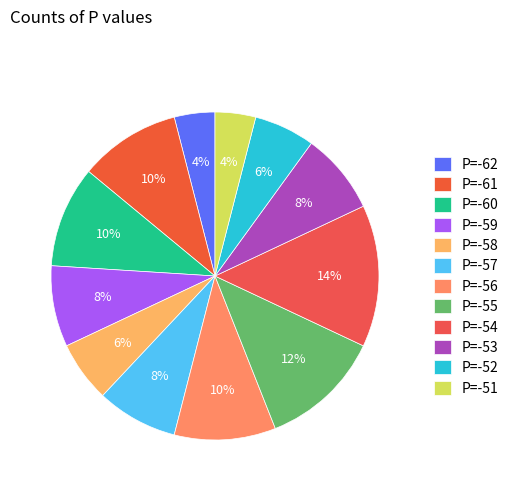

How many segments does this pie chart have?

12